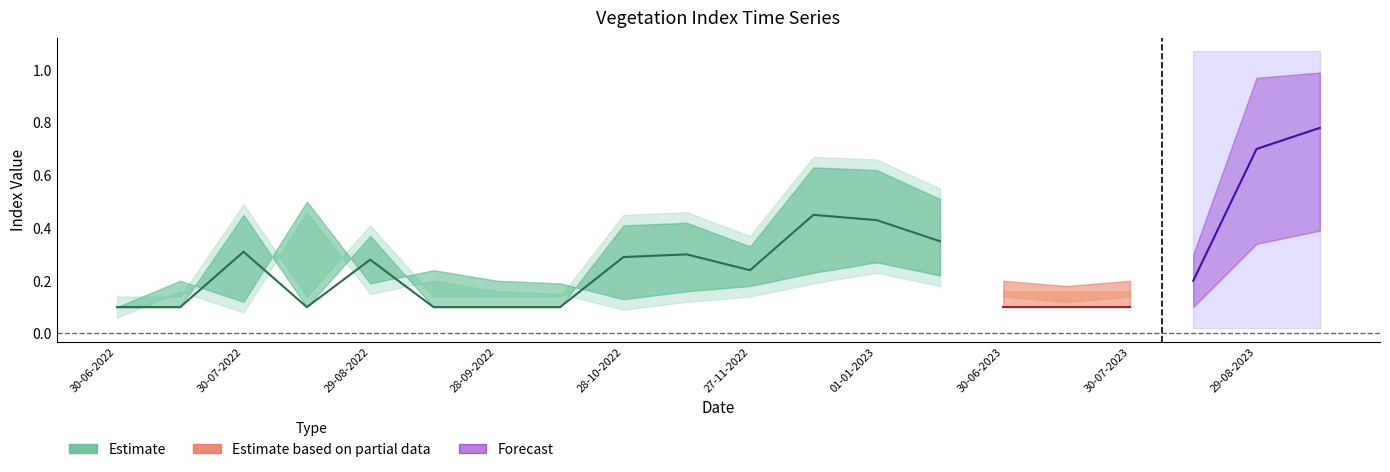

What is the value of the savi point at the 17th from the left?

0.1